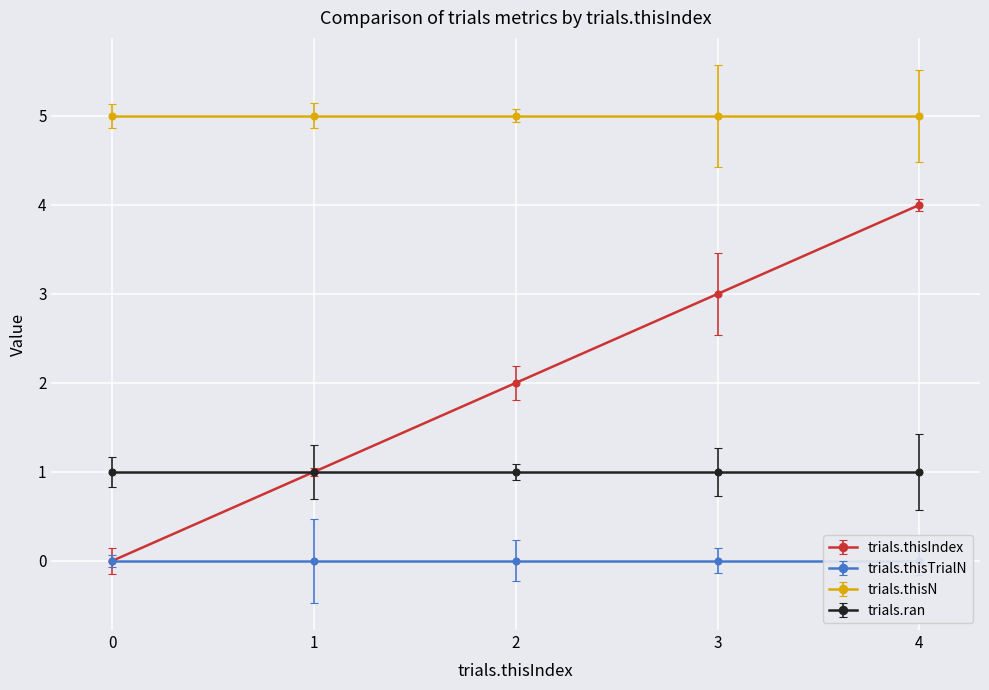

Which series has the largest range (max minus min)?

trials.thisIndex